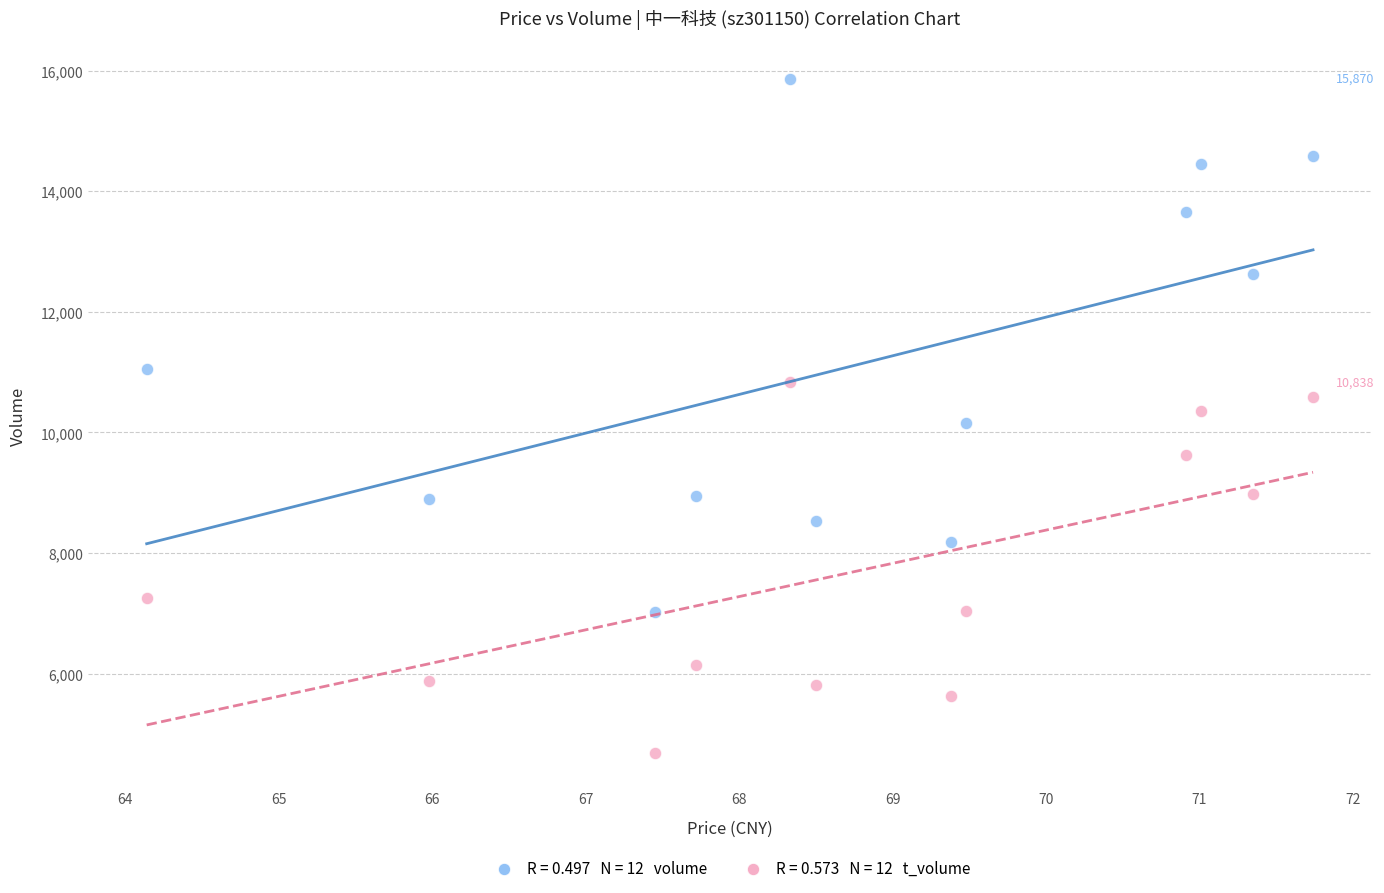

Across all data points, what is the range of Y values (max minus min)?

11189